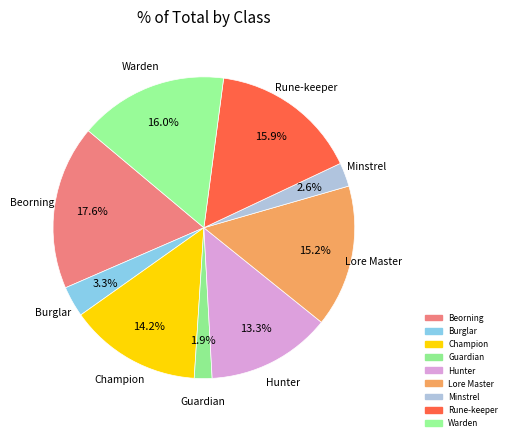

To the nearest percent, what is the difference between the largest and smallest slice percentages?

16%